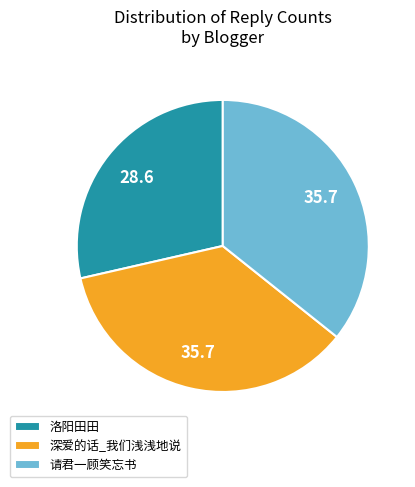

Which slice is the smallest?

洛阳田田